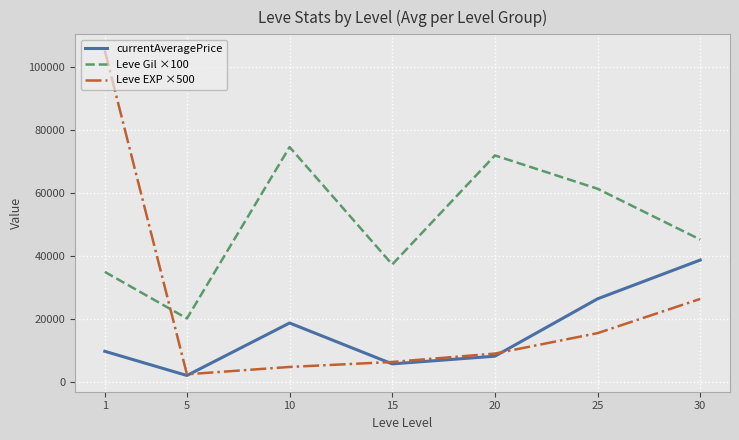

Where is the first local minimum for Leve Gil ×100?

5